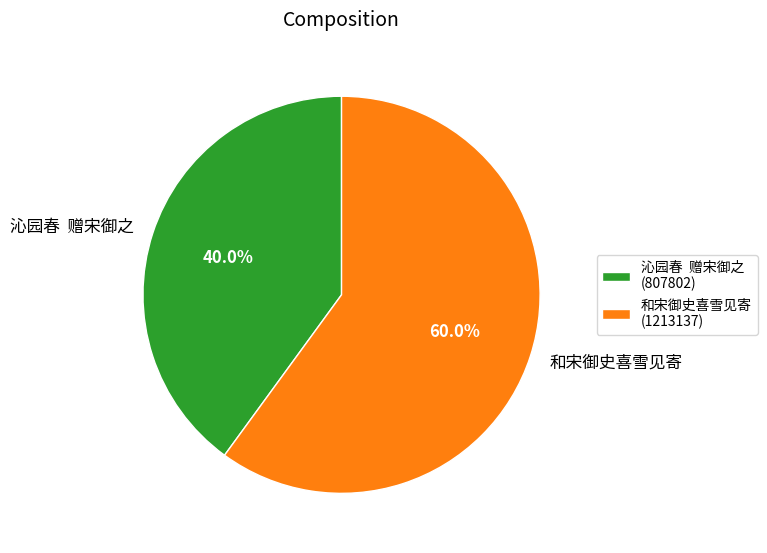

How many segments does this pie chart have?

2